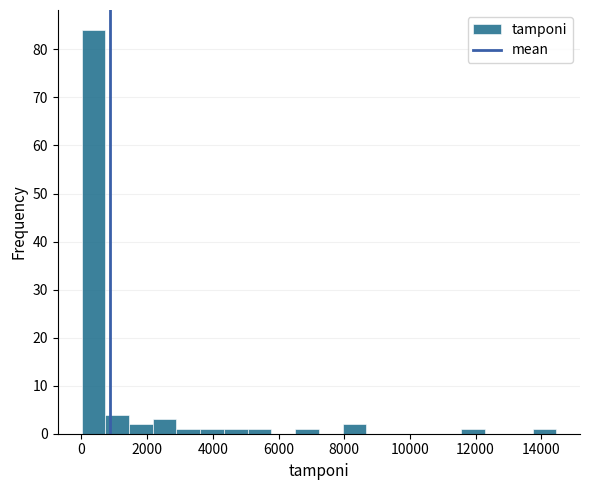

Around what value on the x-axis is the tallest bar? Give the approximate position of its centre, as read against the axis.

400